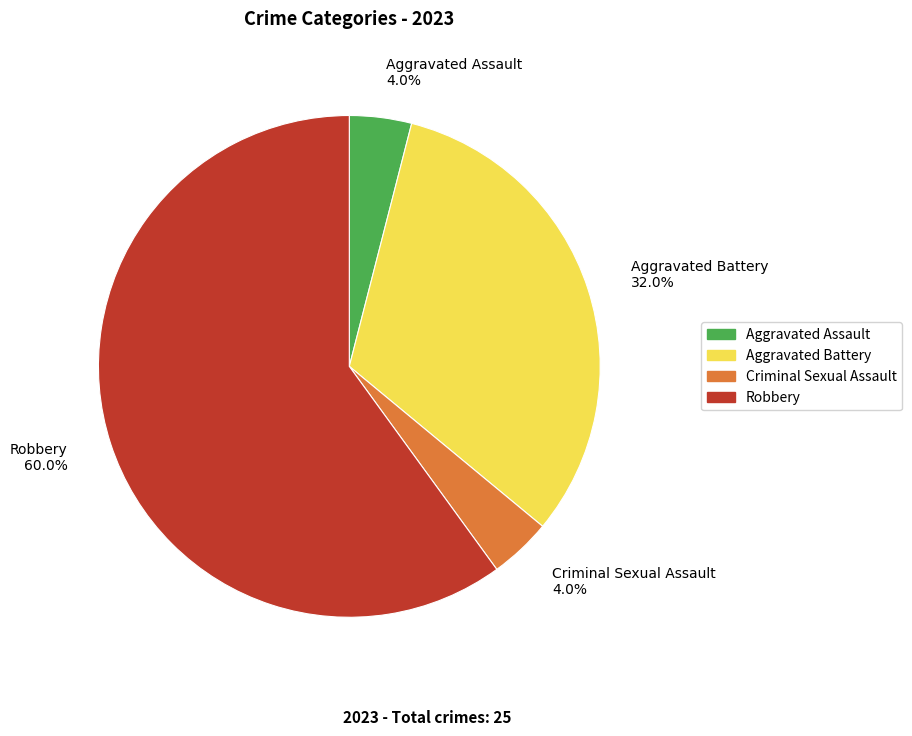

Which slice represents more than half of the pie?

Robbery 60.0%